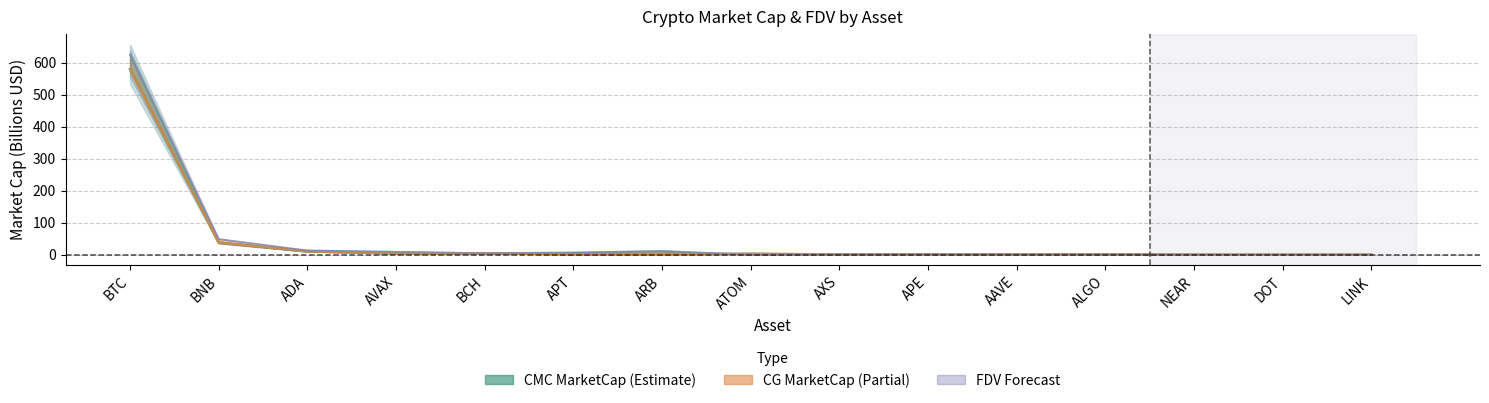

Reading left to right, list all the values displayed in this chart.

CMC_MarketCap: 579.0	37.7	10.5	4.4	4.6	1.5	1.5	3.0	0.8	0.7	1.0	0.9	0.0	0.0	0.0
CMC_FDV: 625.1	37.7	13.4	9.1	5.0	7.0	11.7	0.0	1.6	1.8	1.1	1.1	0.0	0.0	0.0
CG_MarketCap: 578.9	37.7	10.5	4.4	4.6	1.5	1.5	2.5	0.8	0.7	1.0	0.9	0.0	0.0	0.0
CG_FDV: 625.0	49.0	13.4	9.1	5.0	7.0	11.7	0.0	1.6	1.8	1.1	1.1	0.0	0.0	0.0